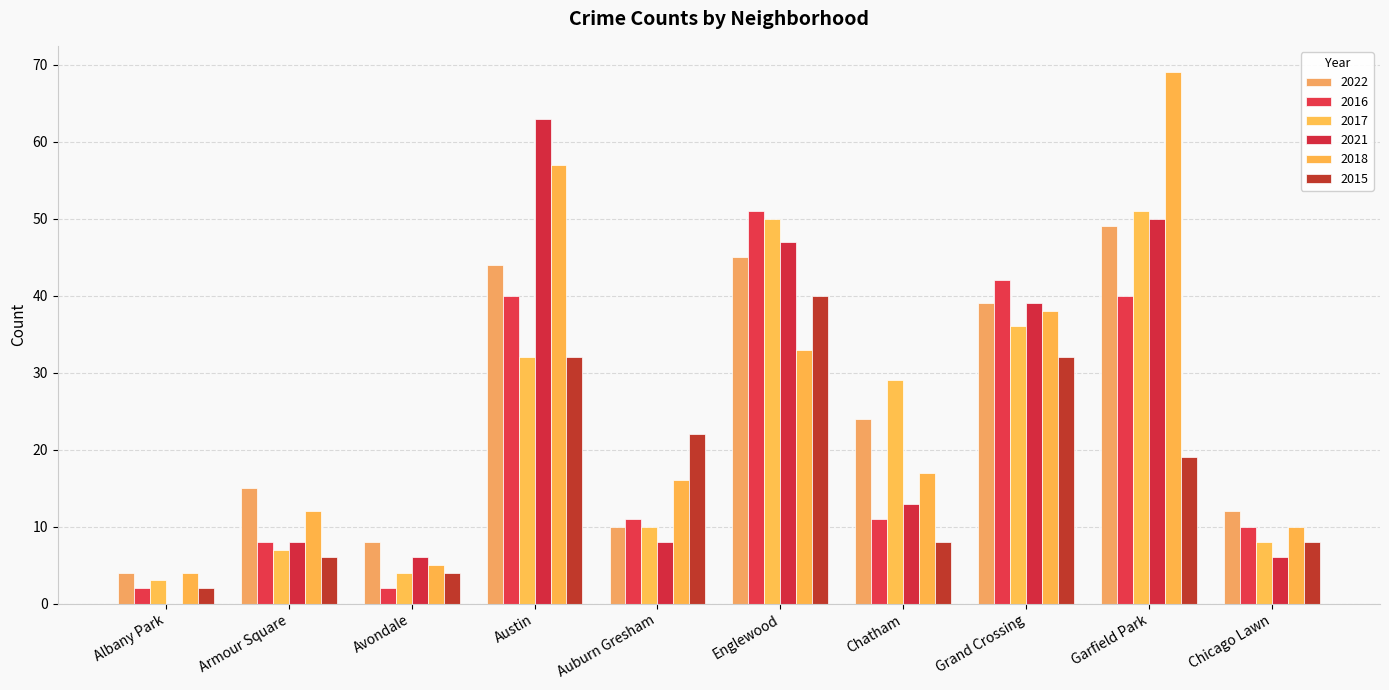

Which has a higher value, Chatham or Albany Park?

Chatham